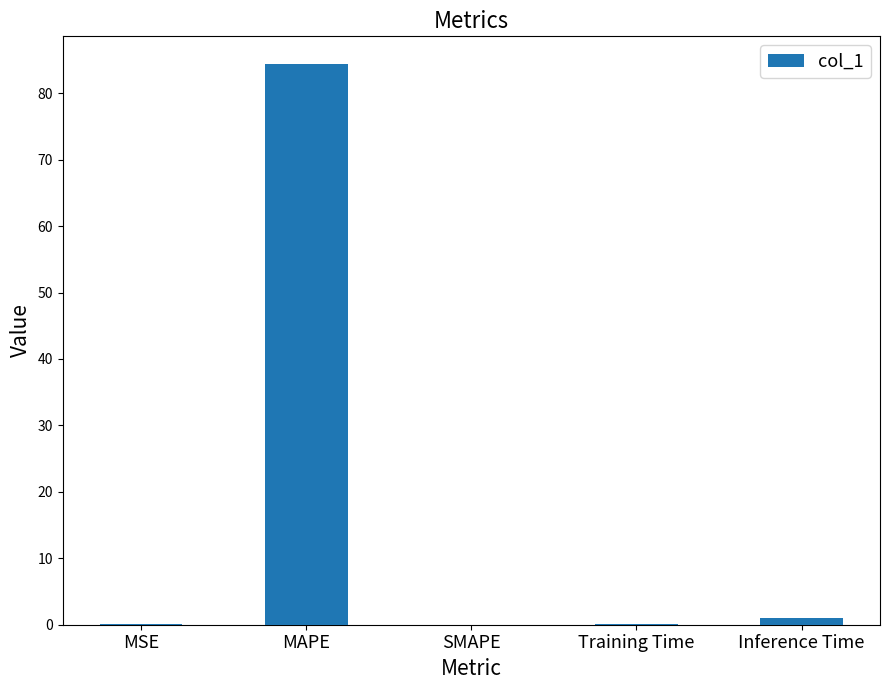

At which label is the value closest to 42?

Inference Time